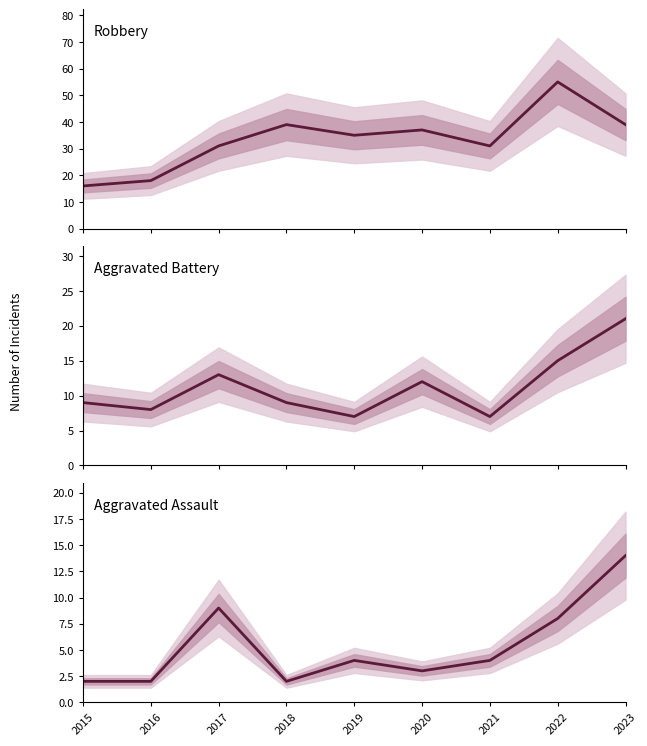

True or false: Robbery and Aggravated Battery intersect in this chart.

False